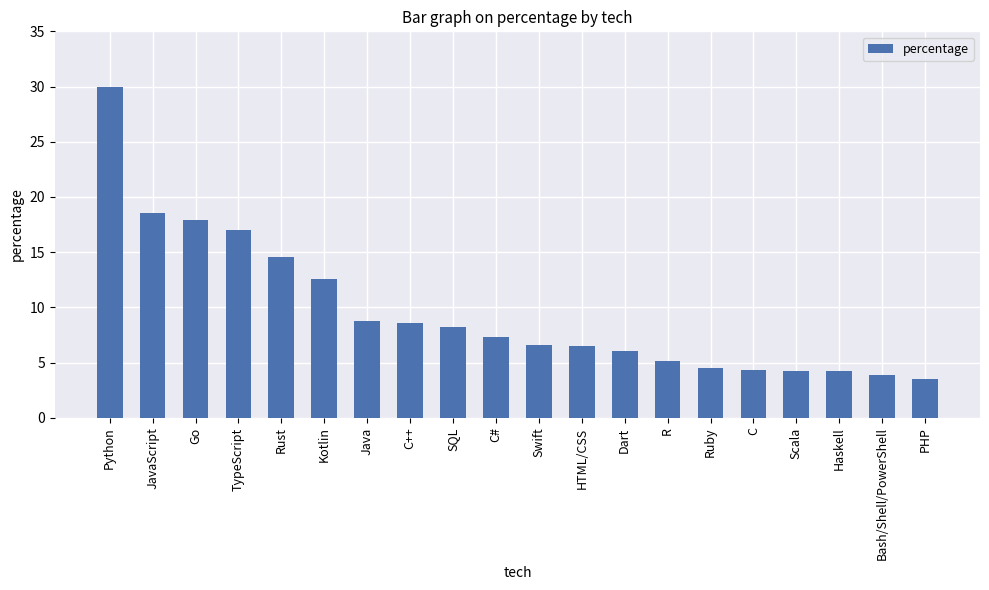

What is the maximum value shown in the chart?

30.0